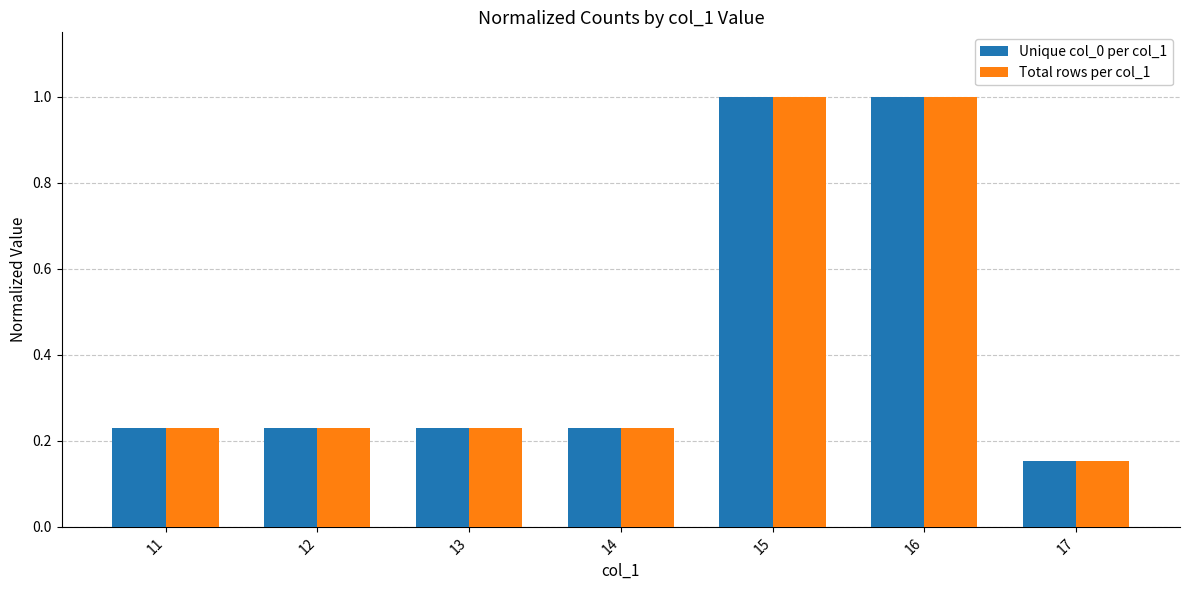

Is it true that Unique col_0 per col_1 equals 0.1 at 12?

False